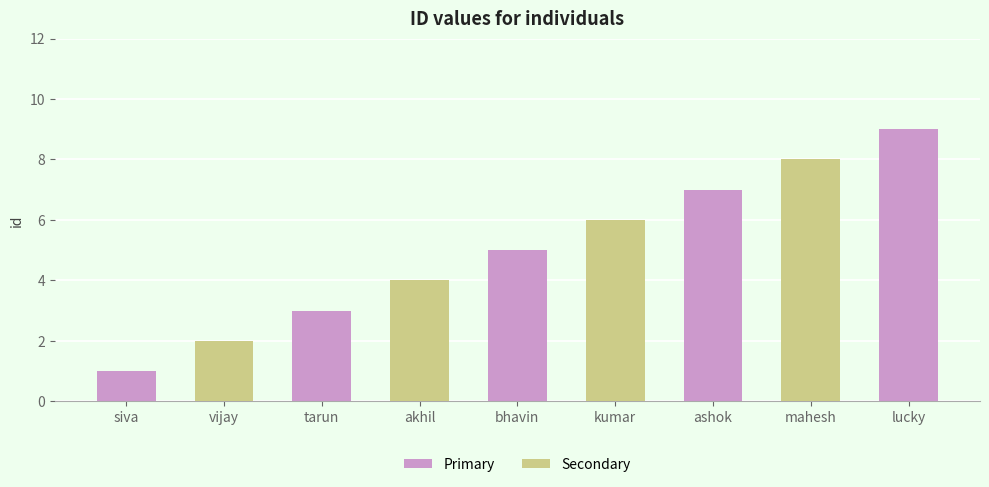

How many data points are less than 5?

4